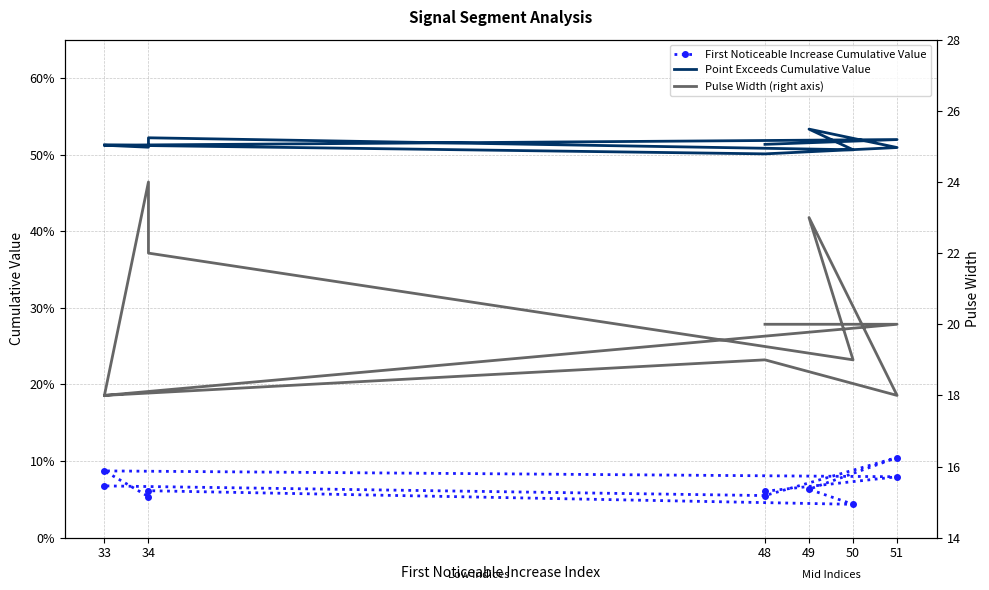

How many lines are shown in the chart?

3